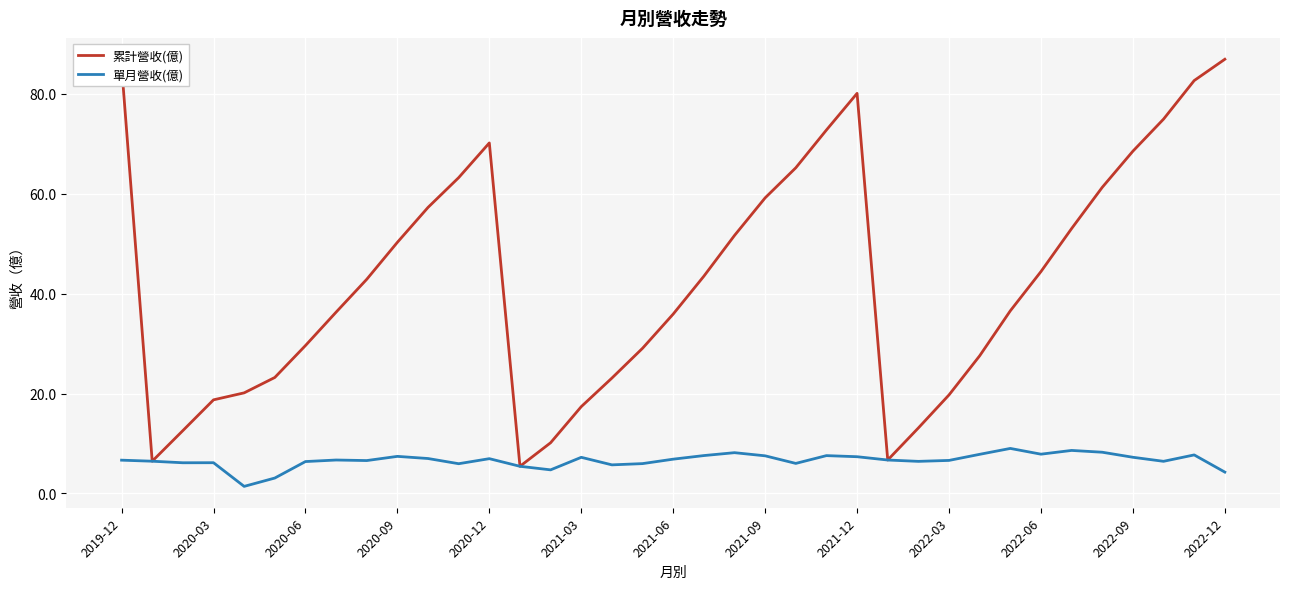

List the series in order of their peak value, highest first.

累計營收(億), 單月營收(億)